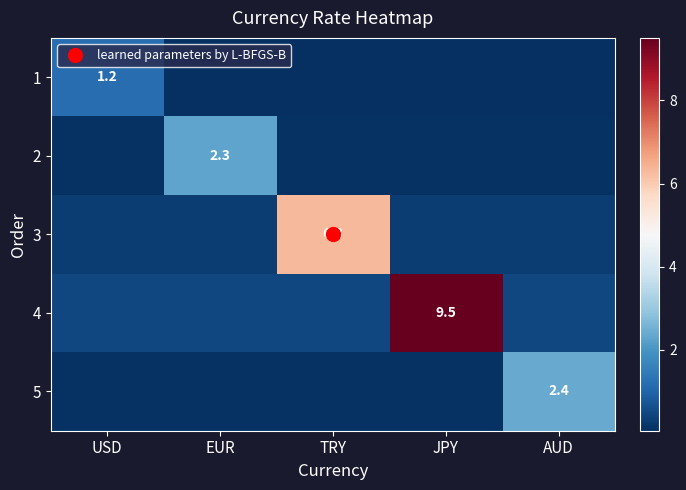

How many data points does each series have?

5